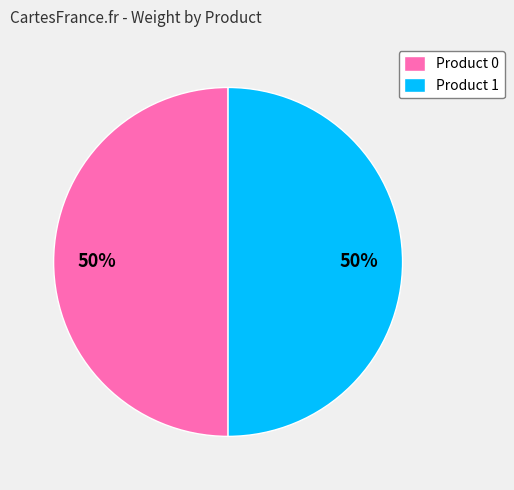

To the nearest percent, what is the difference between the largest and smallest slice percentages?

0%